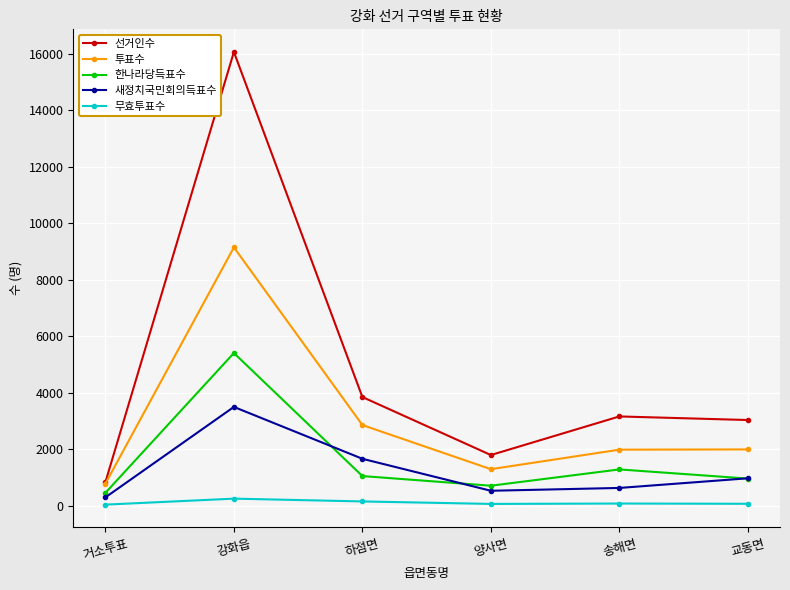

Count the number of categories in the chart.

6